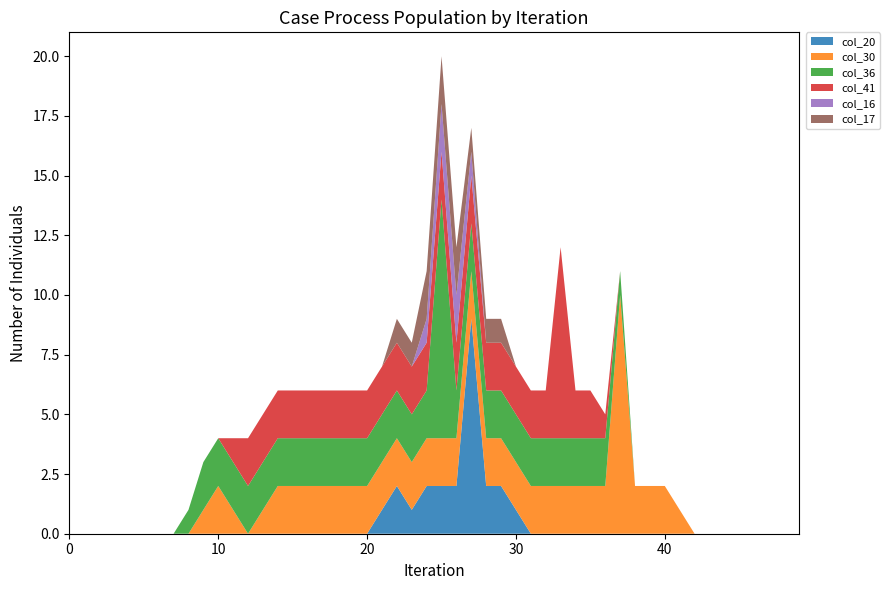

What is the highest value of the col_20 series?

9